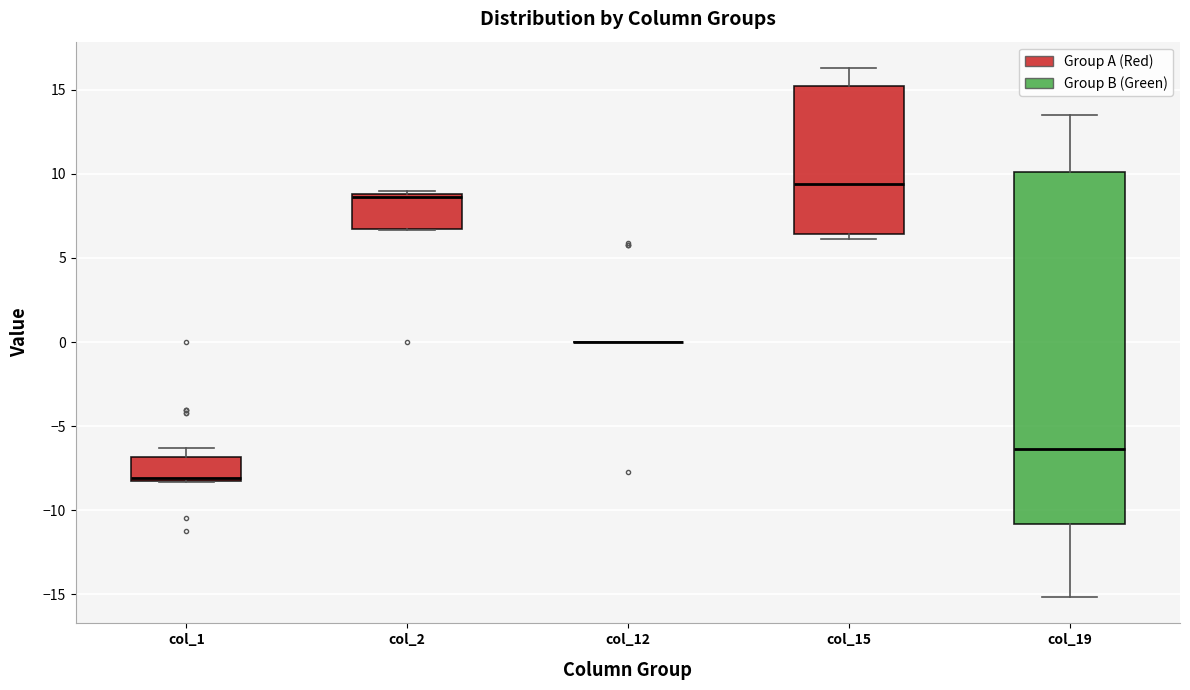

Reading left to right, read every box against the y-axis: the position of its median line, the range the box covers, and the ends of its whiskers. The values are not printed on the chart, so give them approximately, as read against the axis.

col_1: median -8.0, box -8.5 to -7.0, whiskers -8.5 to -6.5
col_2: median 8.5, box 6.5 to 9.0, whiskers 6.5 to 9.0 (just above the box's upper edge)
col_12: box collapsed to a line at 0.0, whiskers 0.0 to 0.0
col_15: median 9.5, box 6.5 to 15.0, whiskers 6.0 to 16.5
col_19: median -6.5, box -11.0 to 10.0, whiskers -15.0 to 13.5